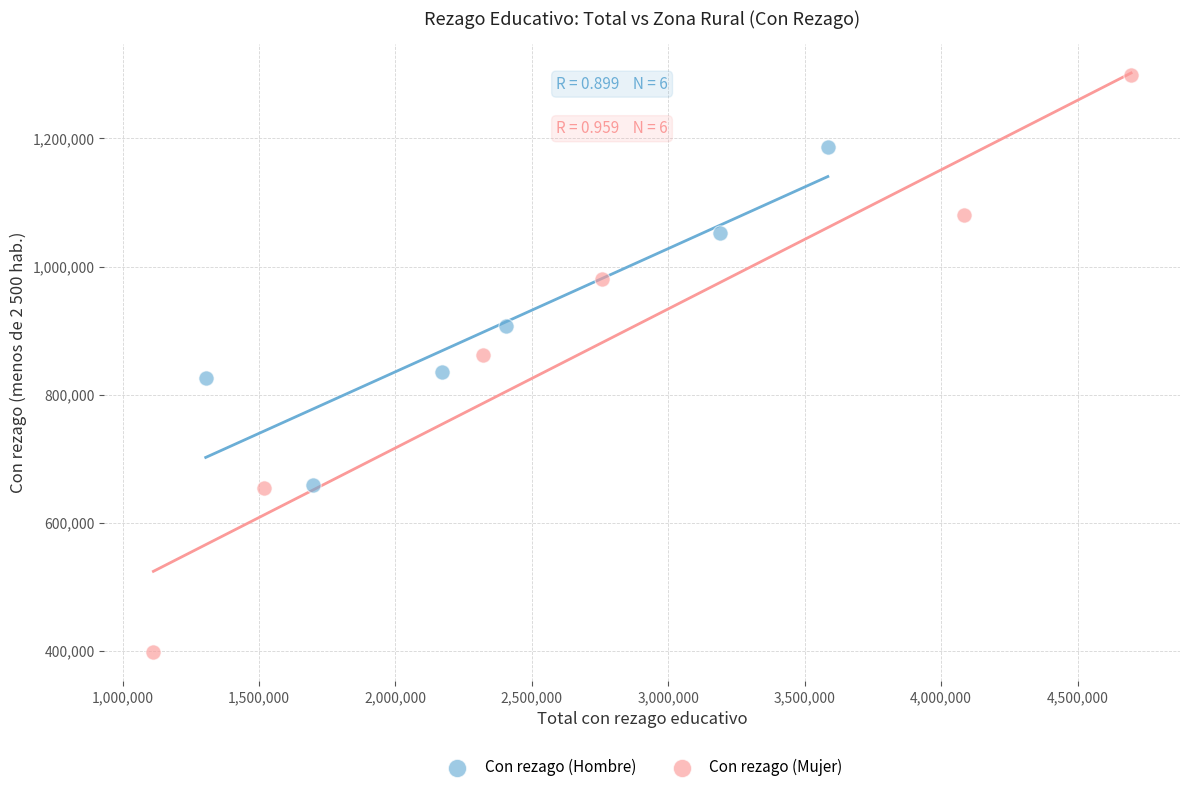

Which series has the widest spread of Y values?

Con rezago (Mujer)